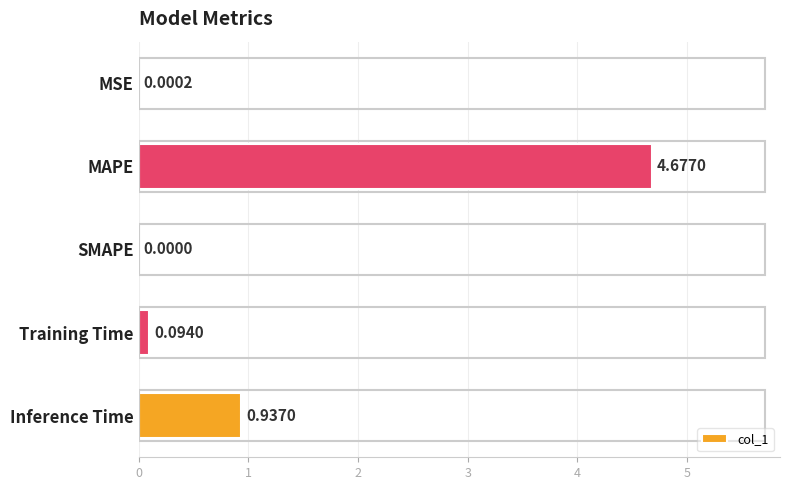

Between Inference Time and MSE, which is larger?

Inference Time